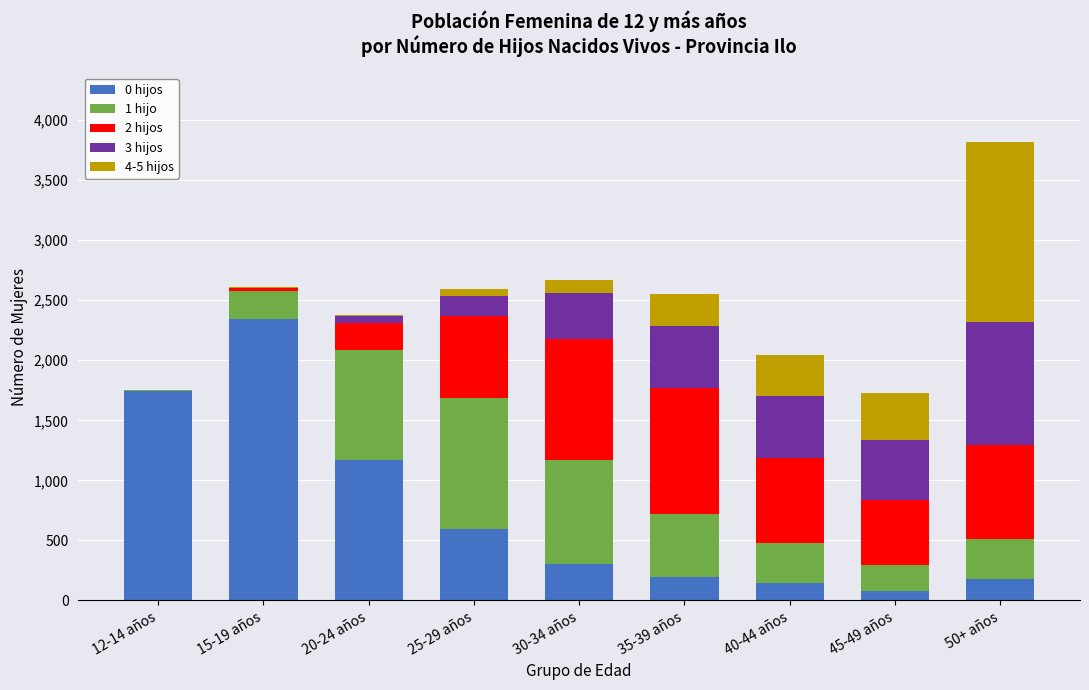

At which label does 0 hijos reach its peak?

15-19 años